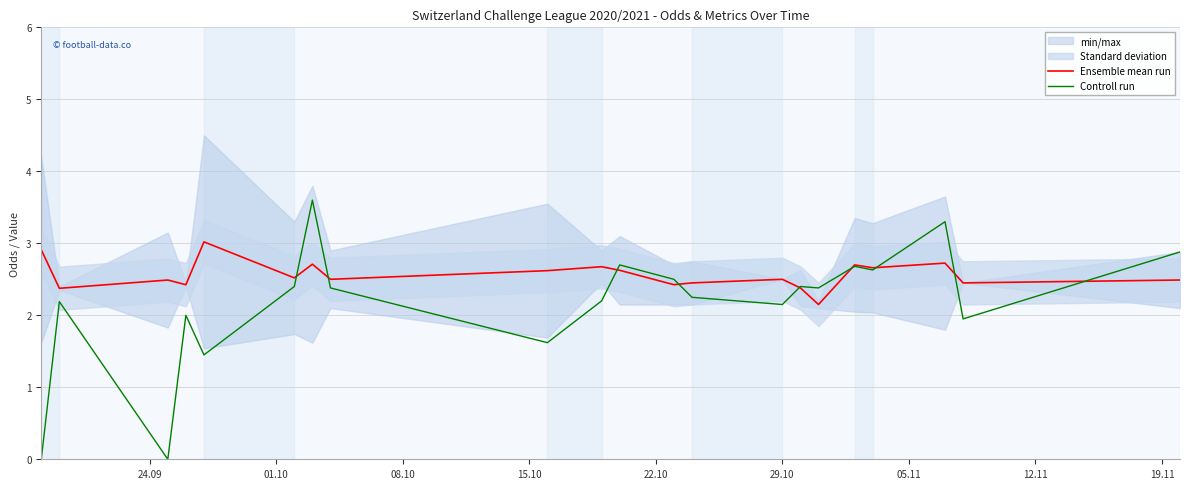

Rank the series by their average value, from highest to lowest.

Ensemble mean run, Controll run